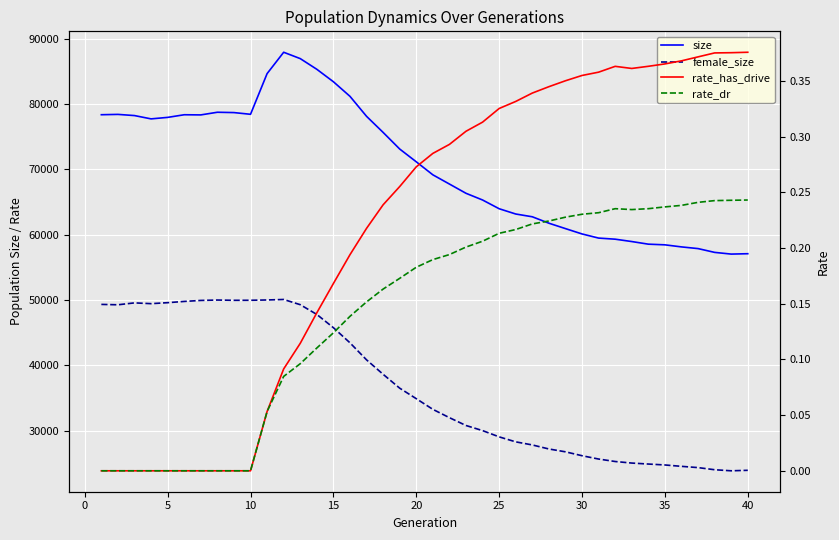

What is the average value of the size series?

70371.0